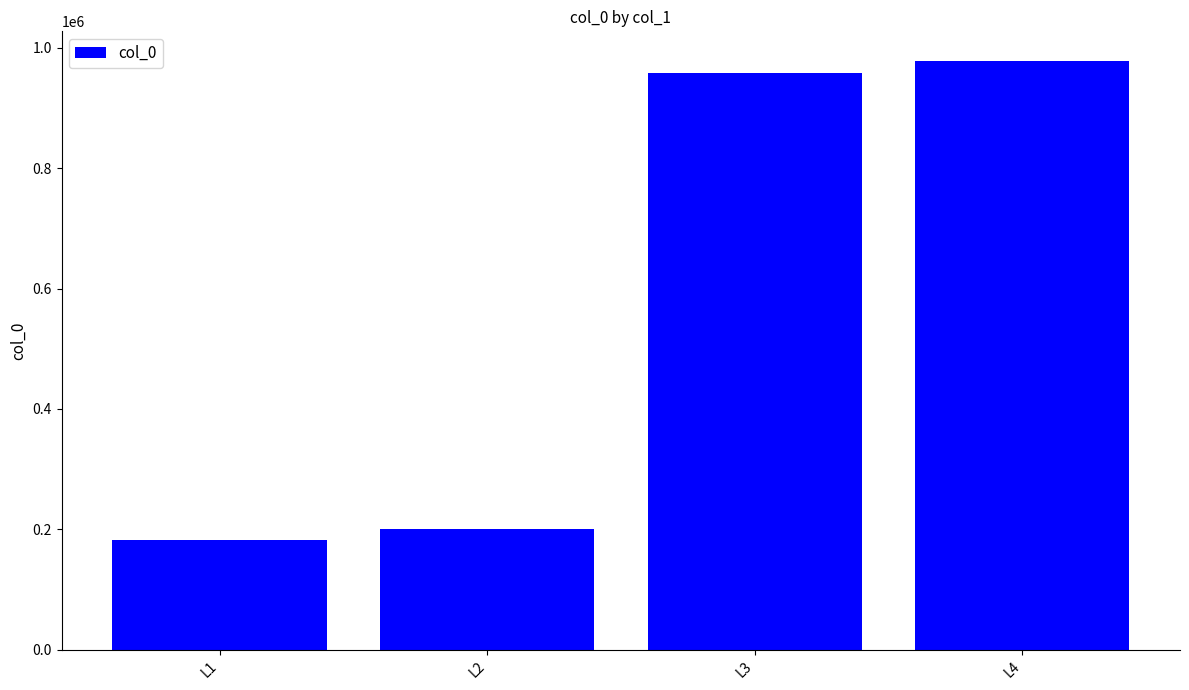

Approximately how many times larger is the value at L3 compared to L1?

5.3